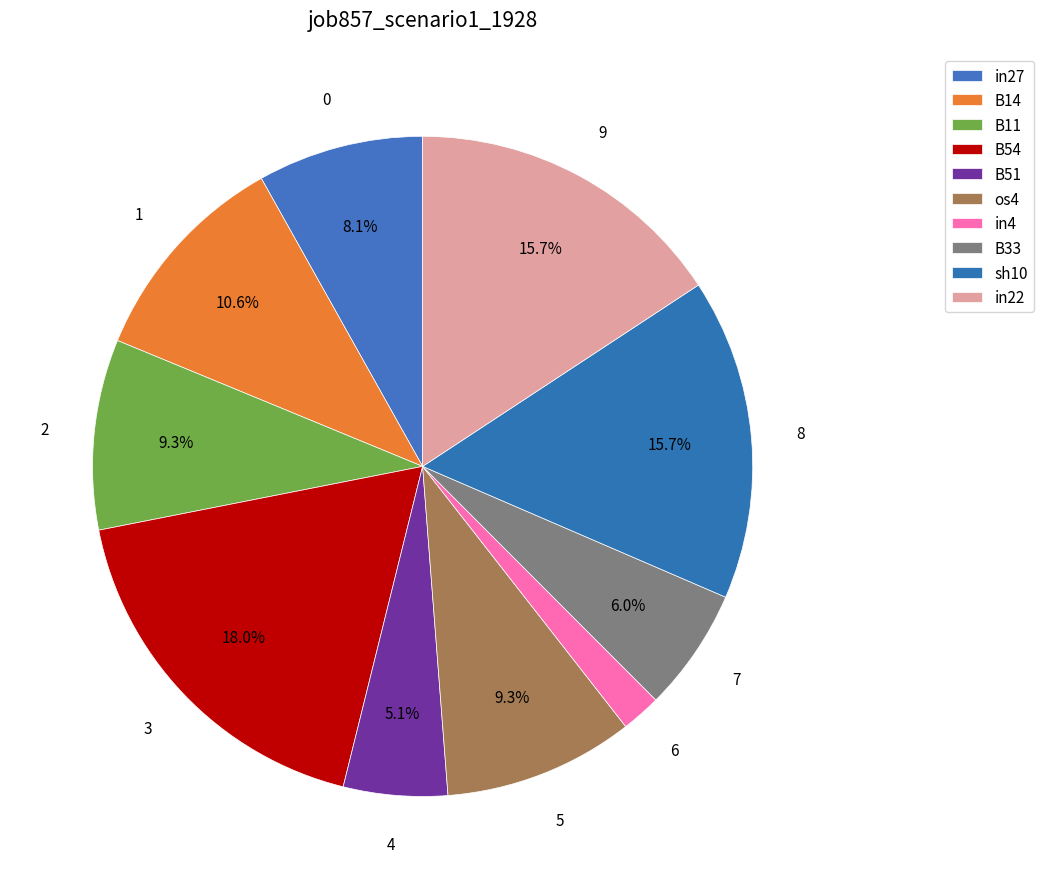

To the nearest percent, what portion does B33 represent?

6%